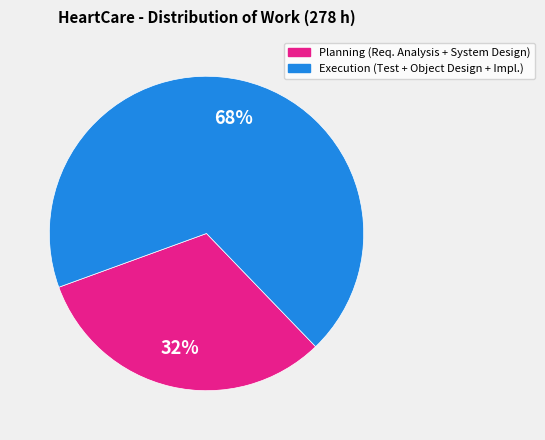

Is there any slice that represents more than half of the pie?

Yes